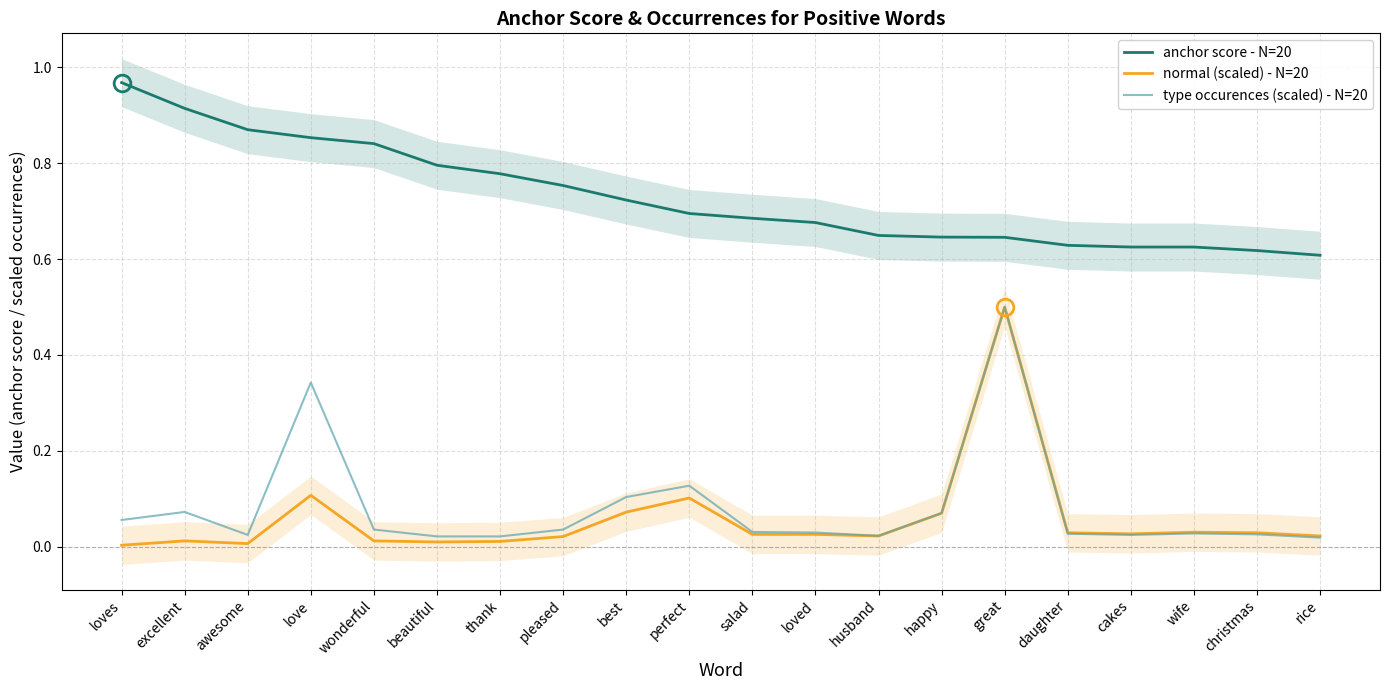

The value of type occurences (scaled) - N=20 at rice is 0.0. True or false?

False